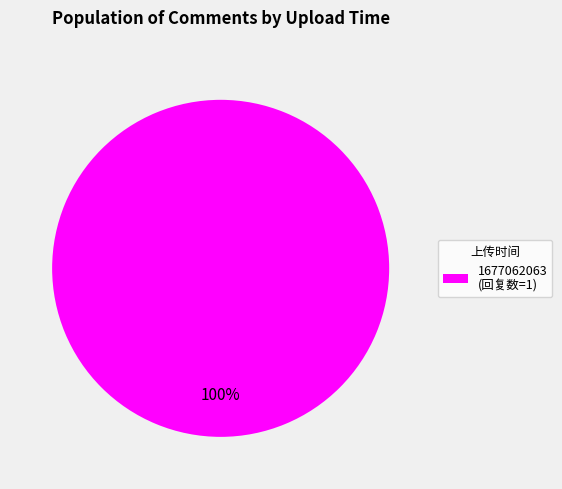

To the nearest percent, what portion does 1677062063 (回复数=1) represent?

100%